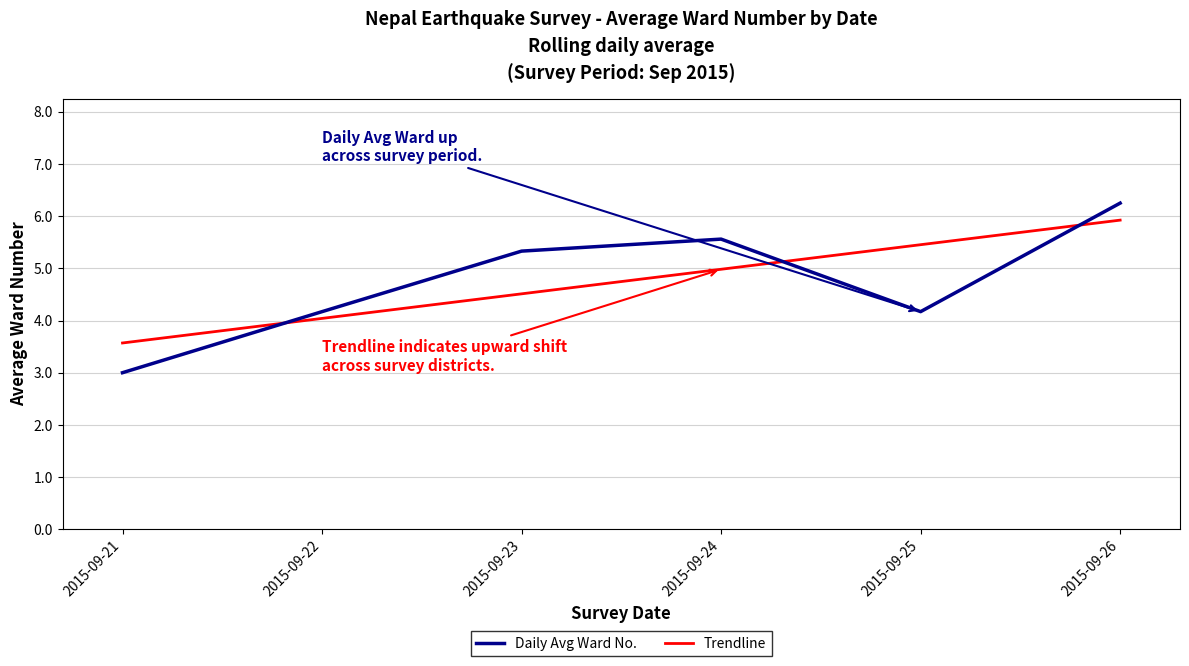

Is it true that Trendline equals 5.5 at 2015-09-21?

False